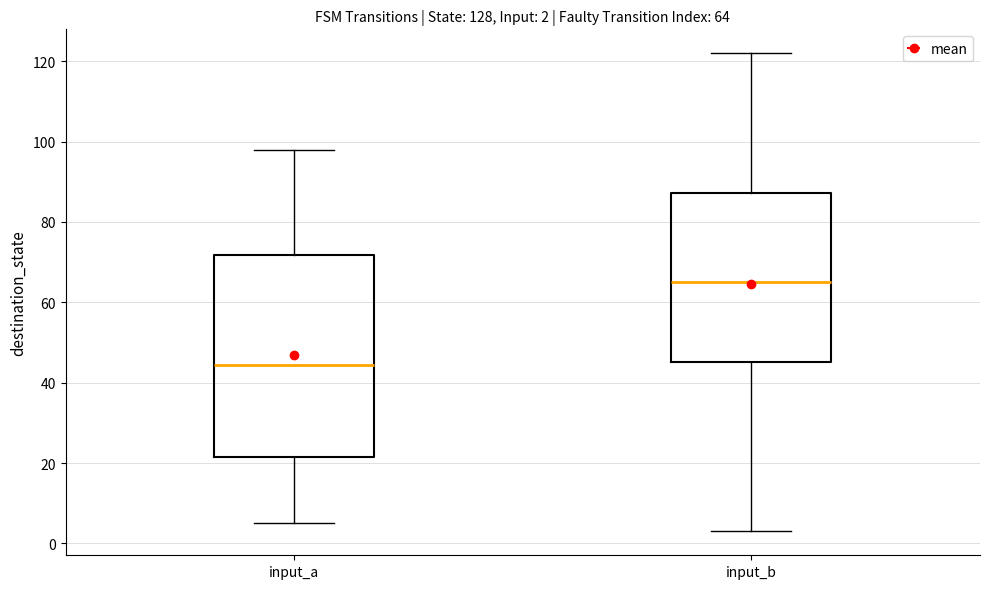

Which box is the tallest, from its lower edge to its upper edge?

input_a